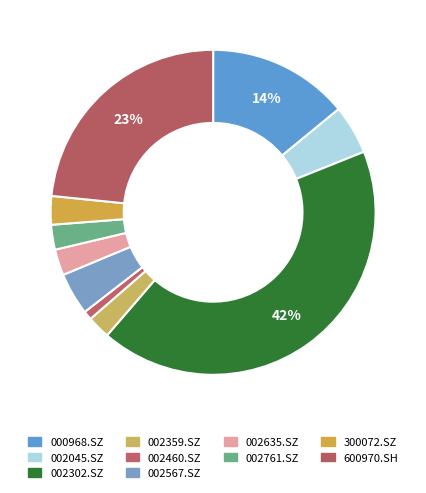

Count the number of slices in the pie.

10